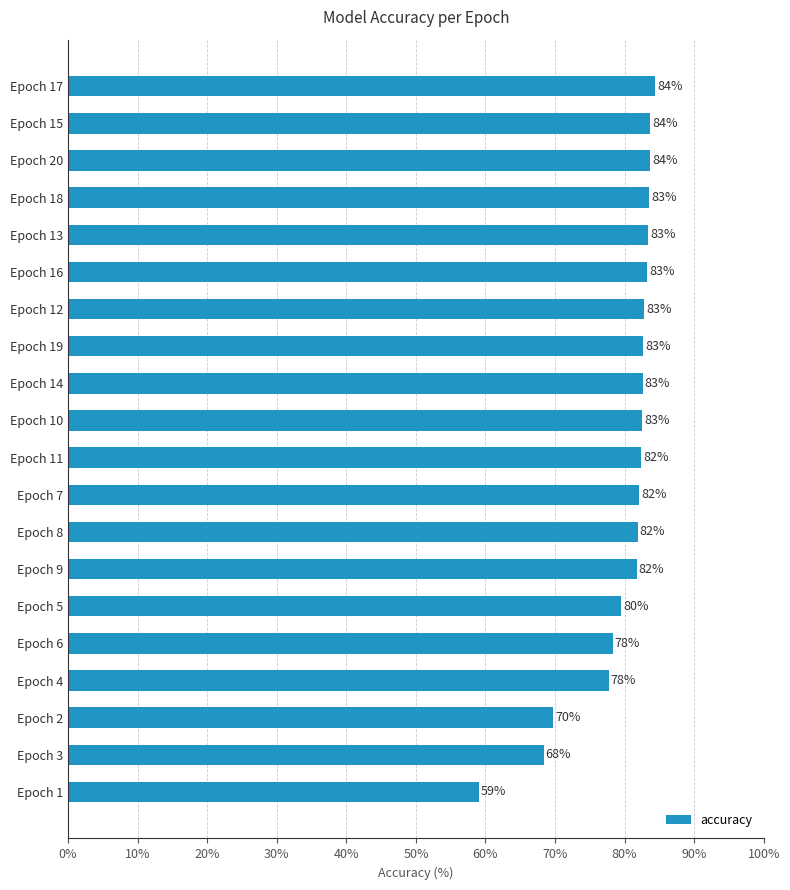

Which has a higher value, Epoch 3 or Epoch 7?

Epoch 7